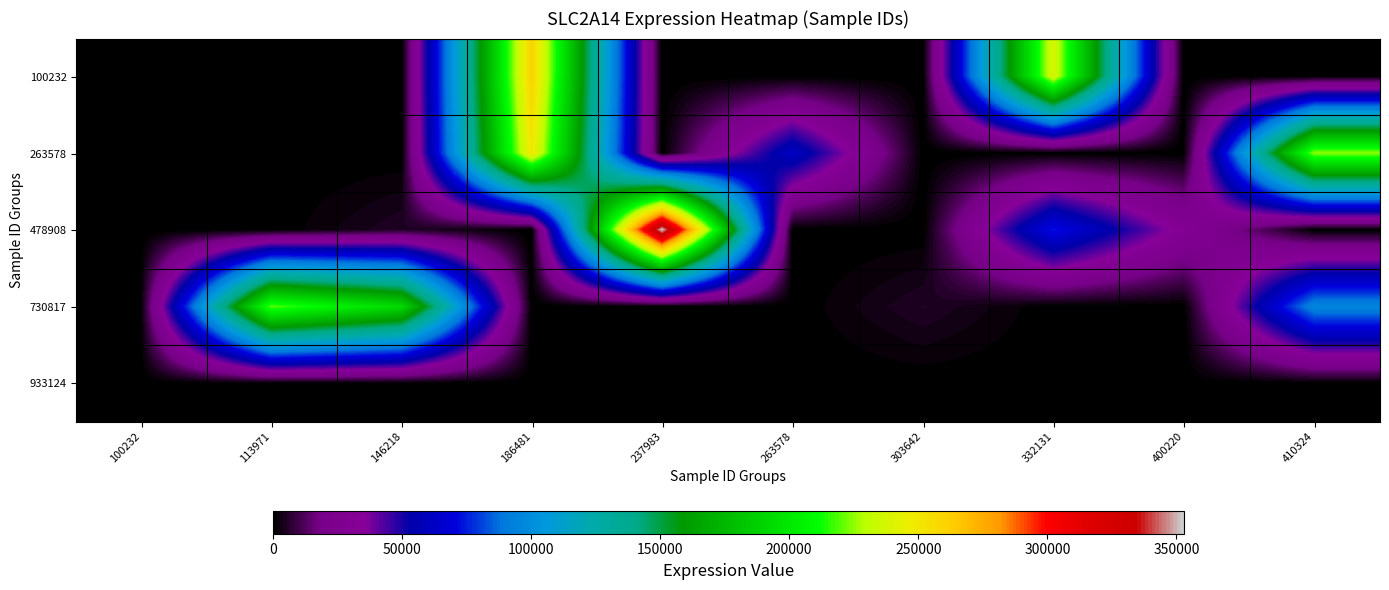

At which category does the chart reach its peak across all series?

237983